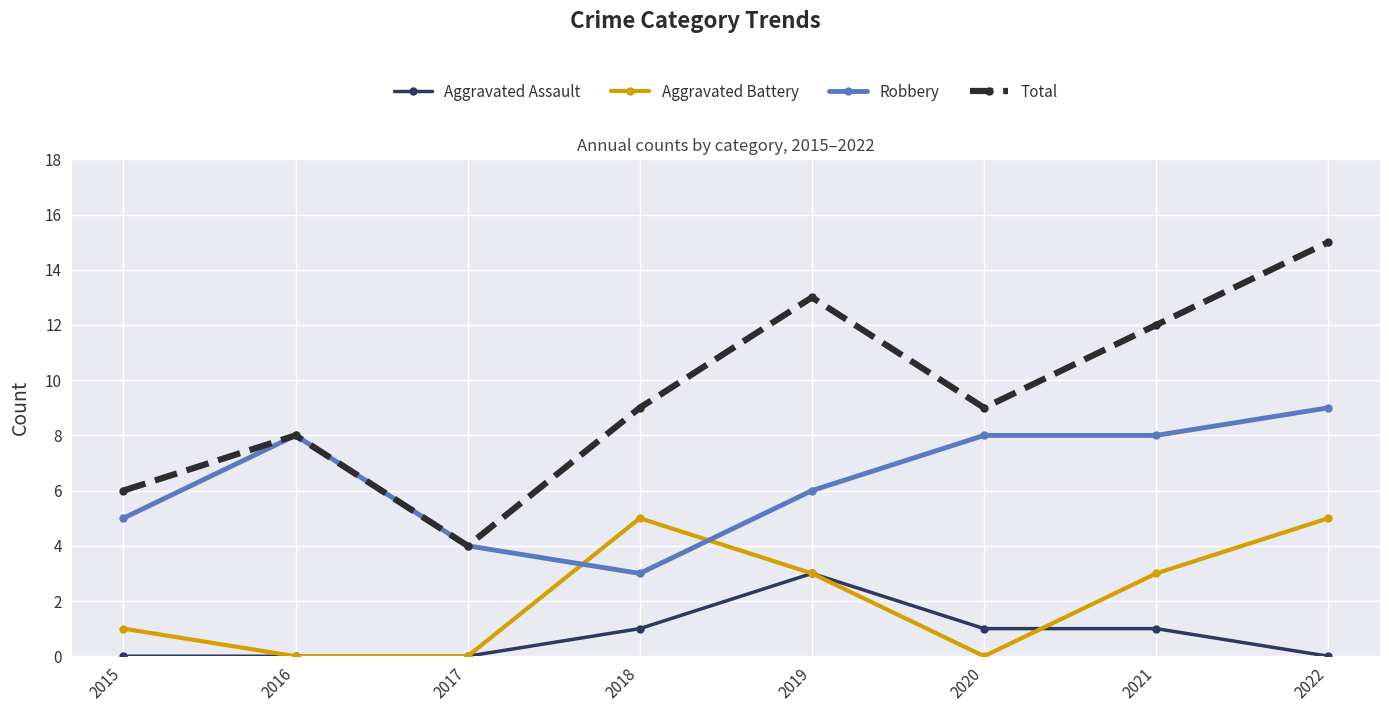

What is the difference between the Robbery values at 2015 and 2020?

3